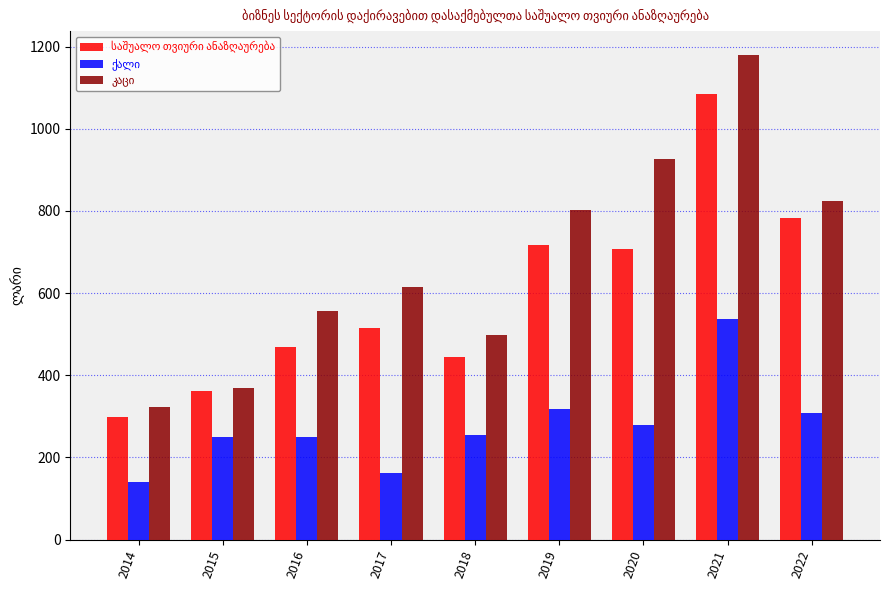

Are the bars grouped side by side (vs. stacked)?

Yes